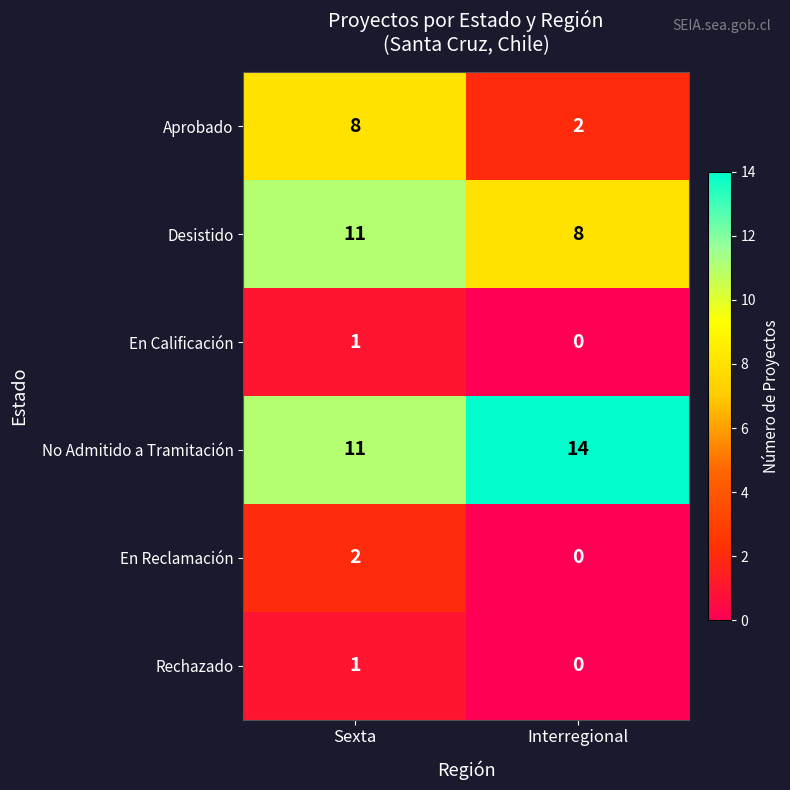

What is the difference between the No Admitido a Tramitación values at Sexta and Interregional?

3